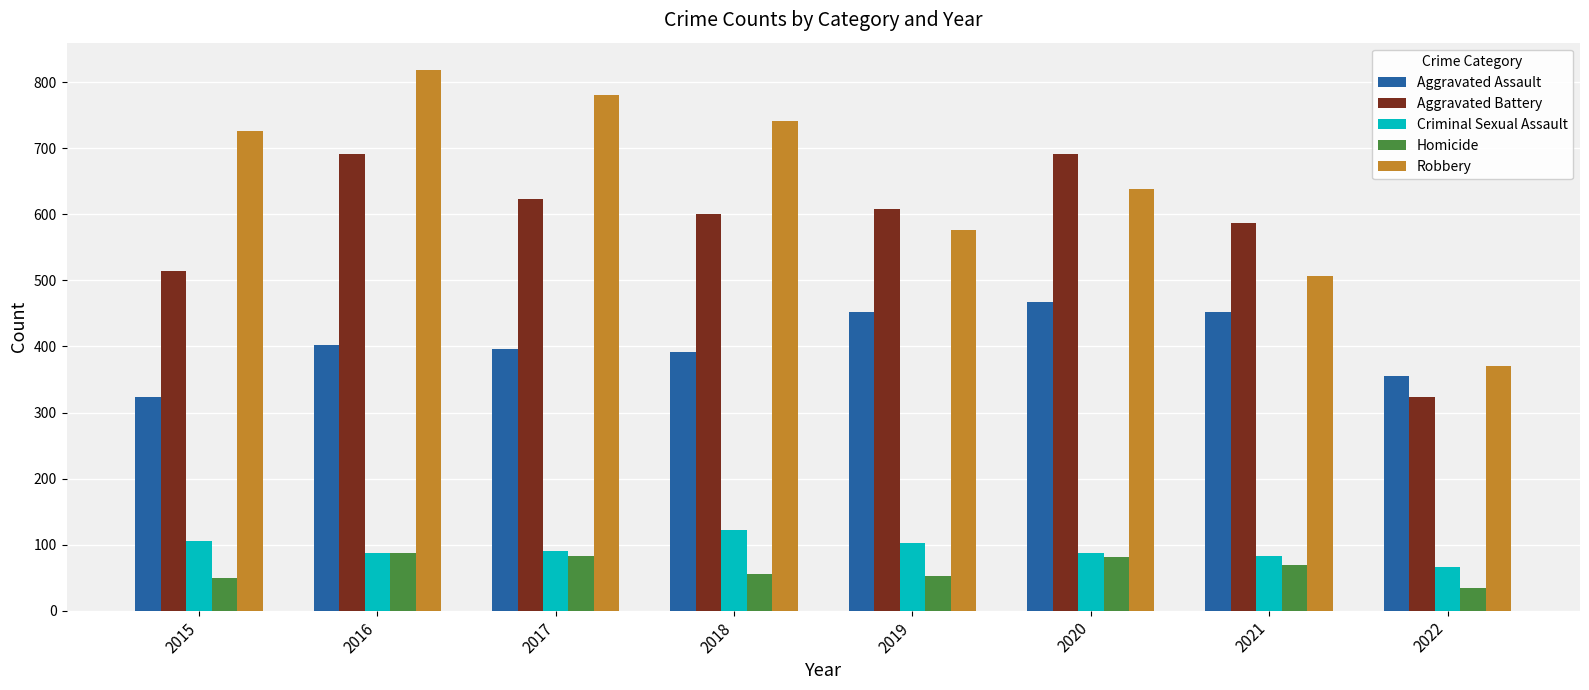

What is the spread (max minus min) of values at 2015?

676